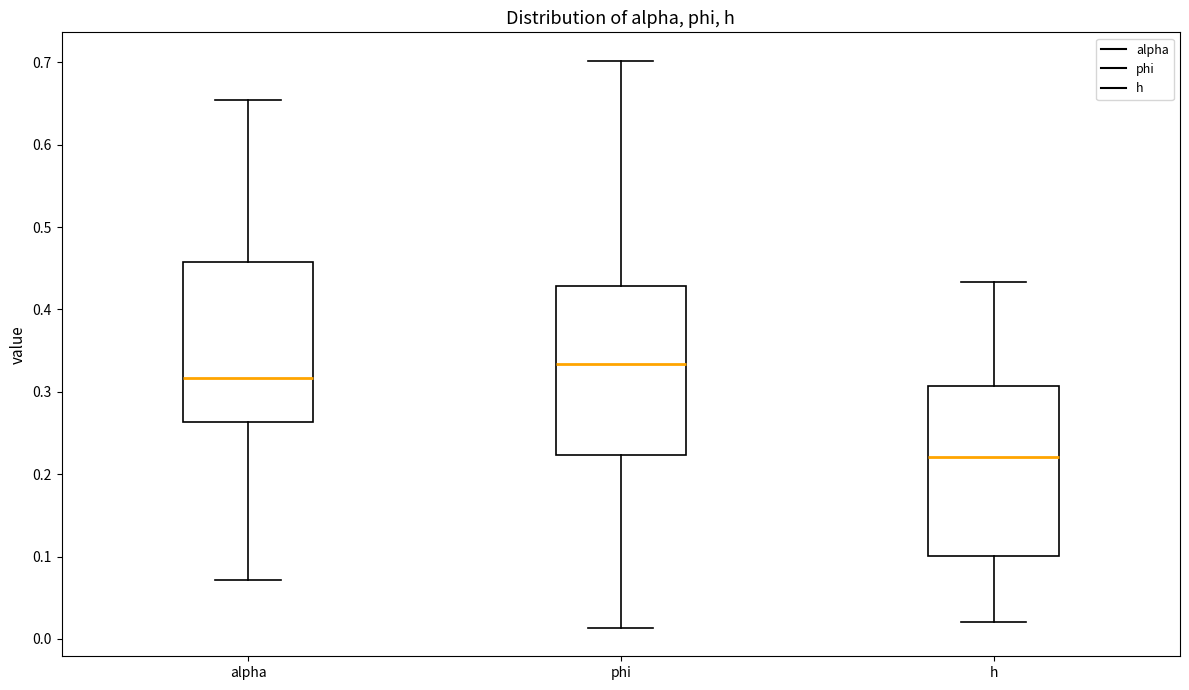

Reading left to right, transcribe this box plot: for each box, give where its median line is, the range the box spans, and where its two whiskers end, as read against the y-axis. The values are not printed on the chart, so give them approximately, as read against the axis.

alpha: median 0.32, box 0.26 to 0.46, whiskers 0.07 to 0.65
phi: median 0.33, box 0.22 to 0.43, whiskers 0.01 to 0.70
h: median 0.22, box 0.10 to 0.31, whiskers 0.02 to 0.43